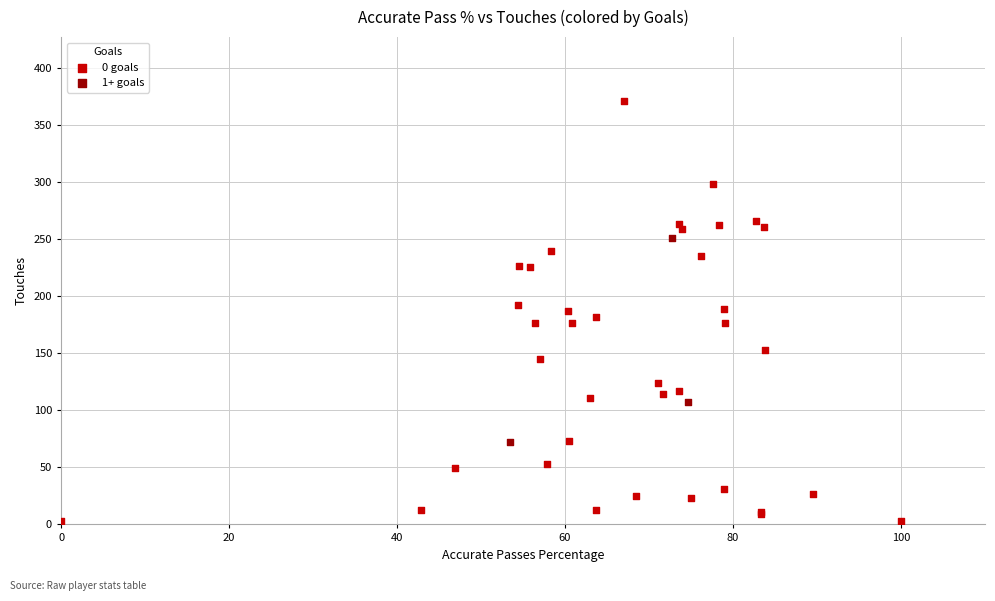

Which series has the widest spread of Y values?

0 goals